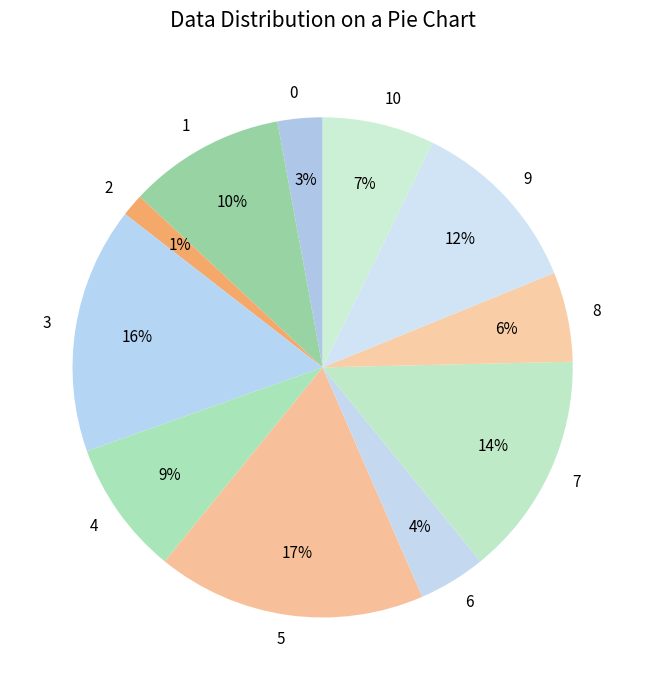

To the nearest percent, what percentage of the pie is 1?

10%